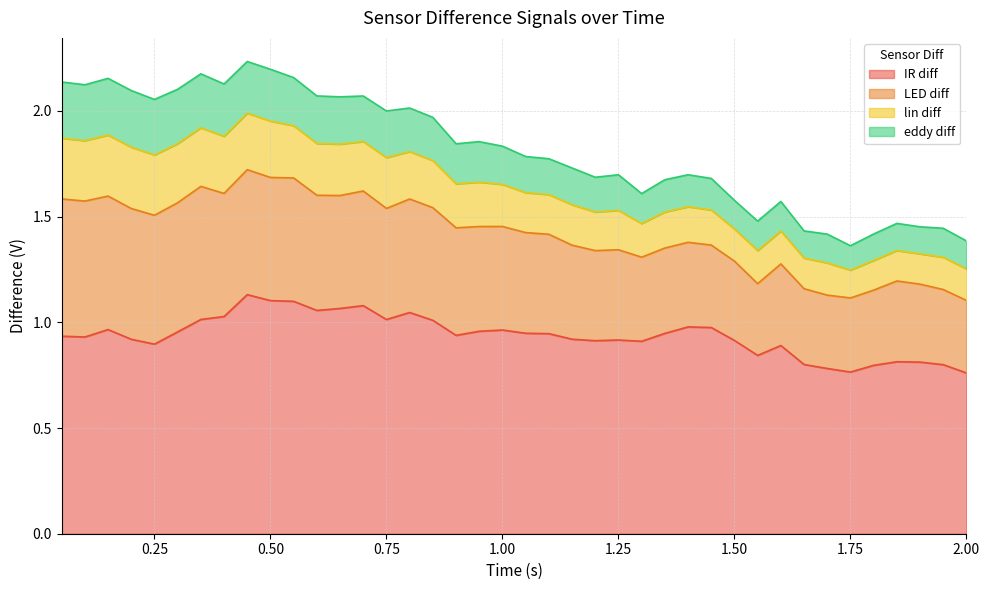

Read the IR diff value at 1.45.

1.0